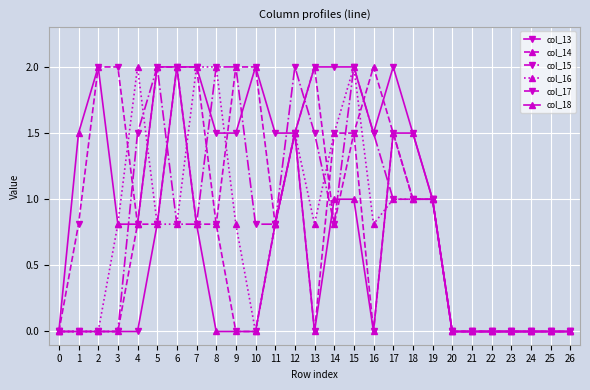

True or false: col_15 has a value of 0.6 at 13.

False